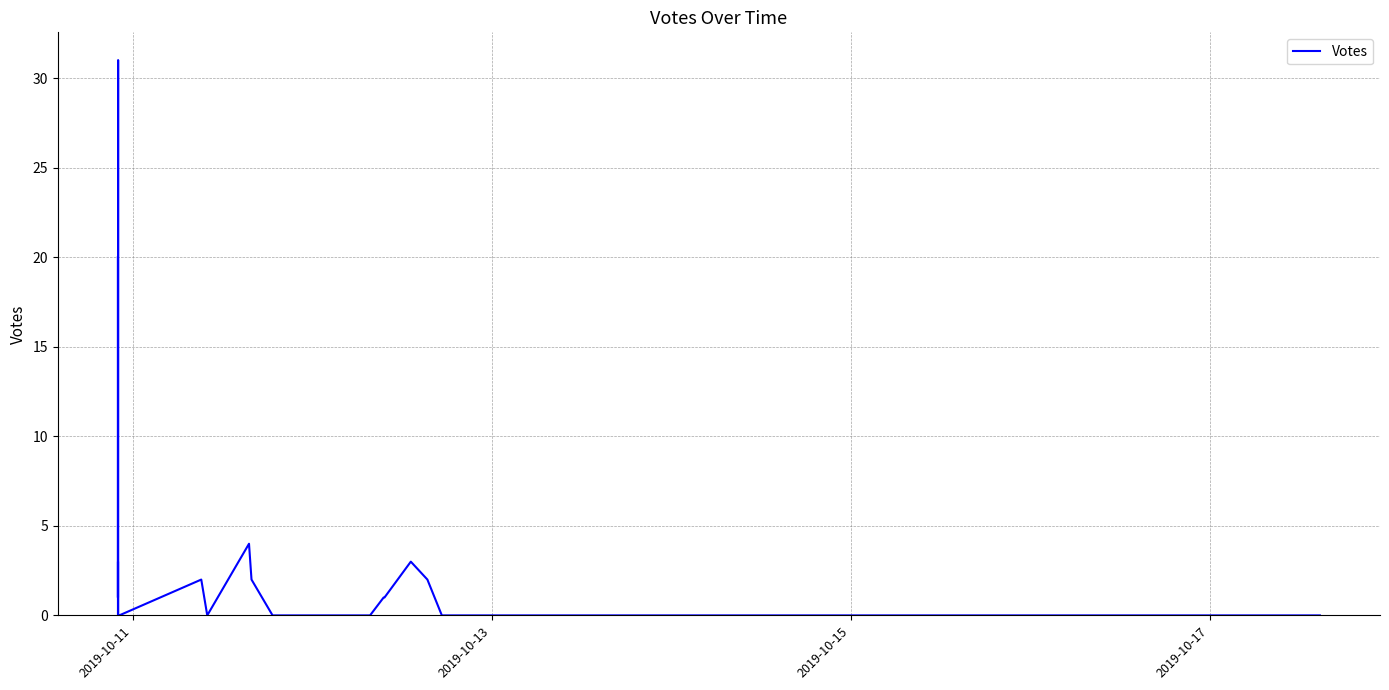

What is the sum of all values?

71